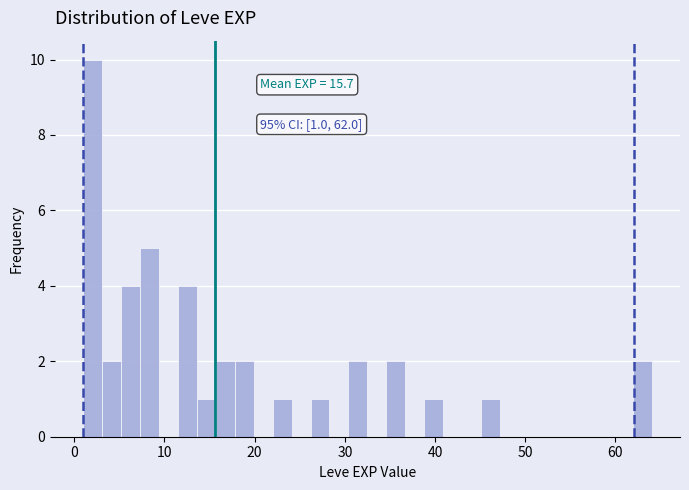

Around what value on the x-axis is the tallest bar? Give the approximate position of its centre, as read against the axis.

2